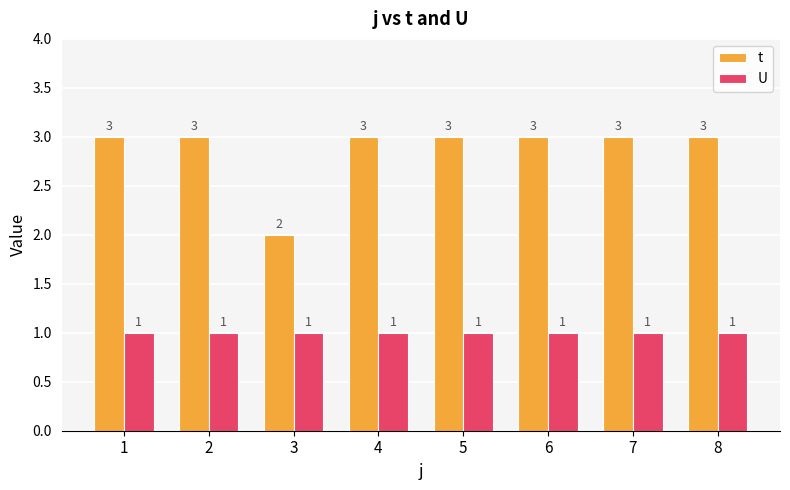

Rank the series by their maximum value, from highest to lowest.

t, U